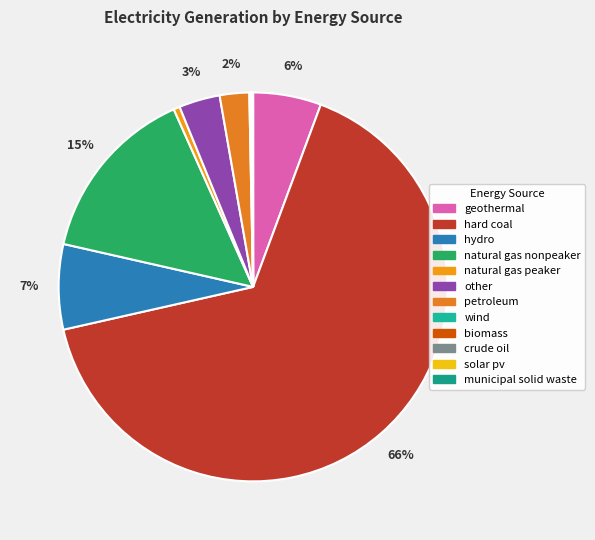

Which category has the biggest portion of the pie?

hard coal